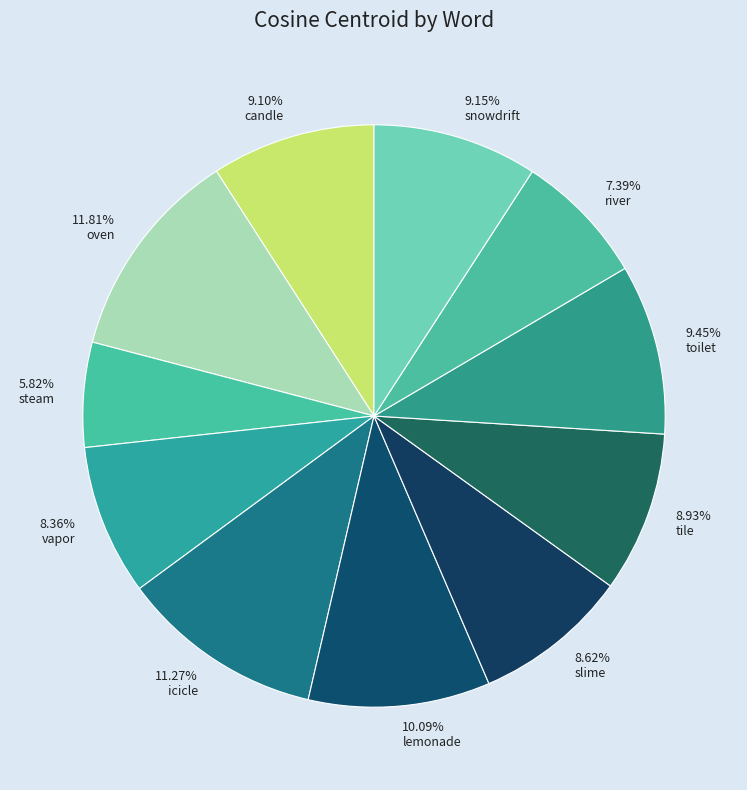

Do slime and river together represent more than half of the pie?

No